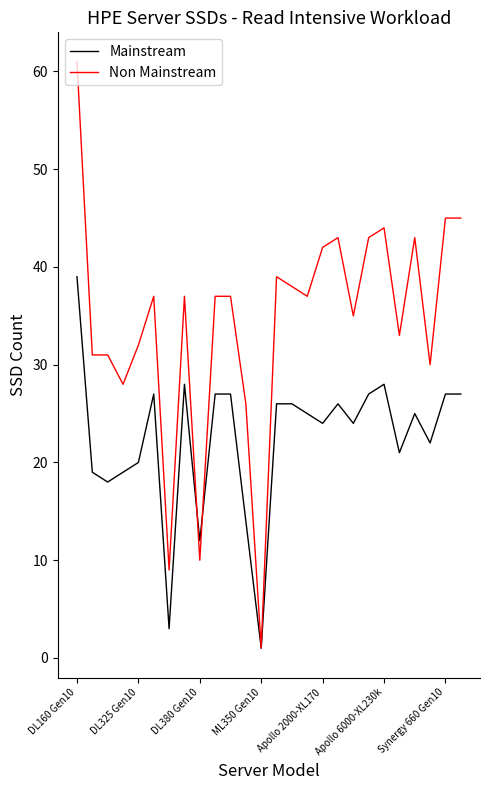

What is the maximum value for Non Mainstream?

61